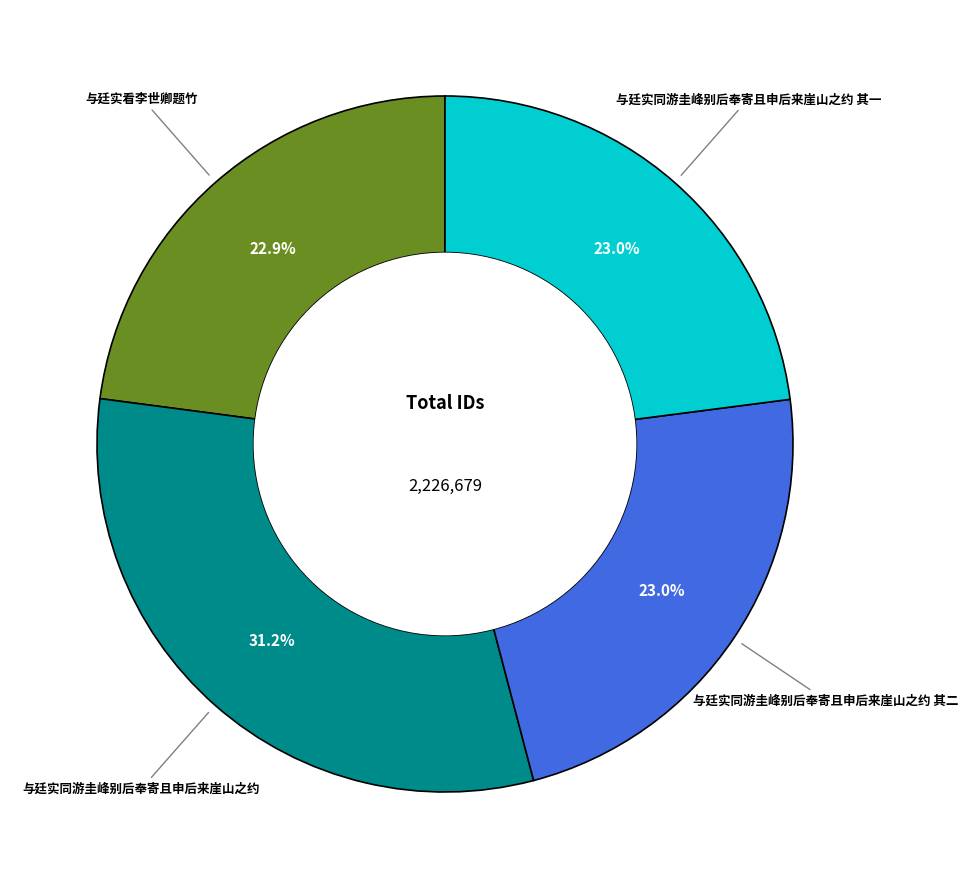

Is there any slice that represents more than half of the pie?

No